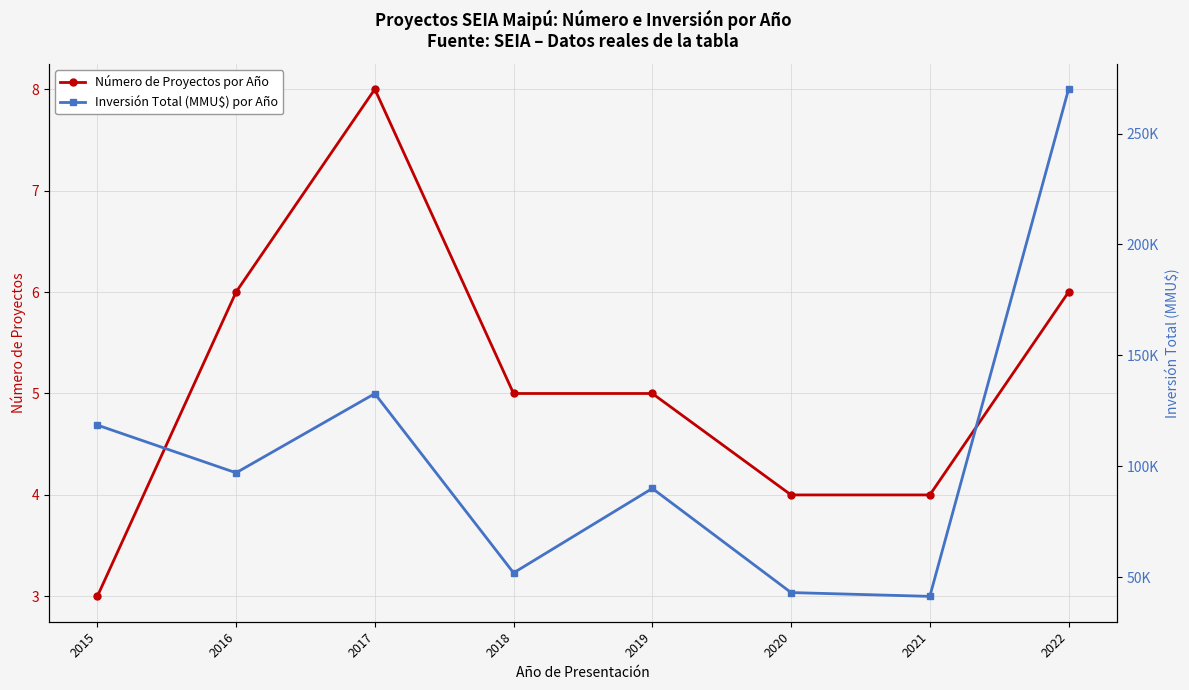

What is the difference between the Número de Proyectos por Año values at 2021 and 2018?

1